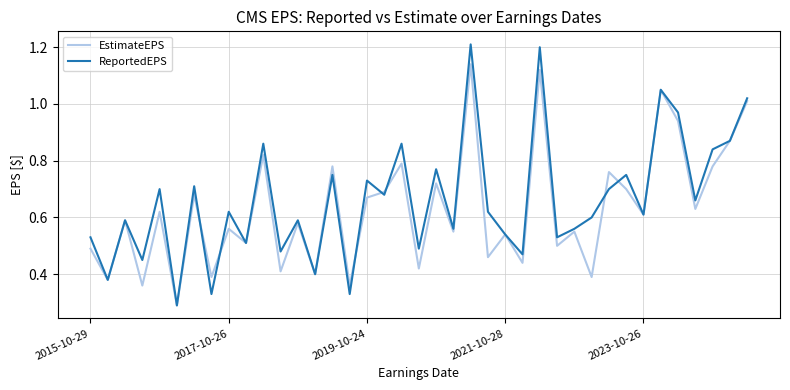

List the series in order of their peak value, highest first.

ReportedEPS, EstimateEPS